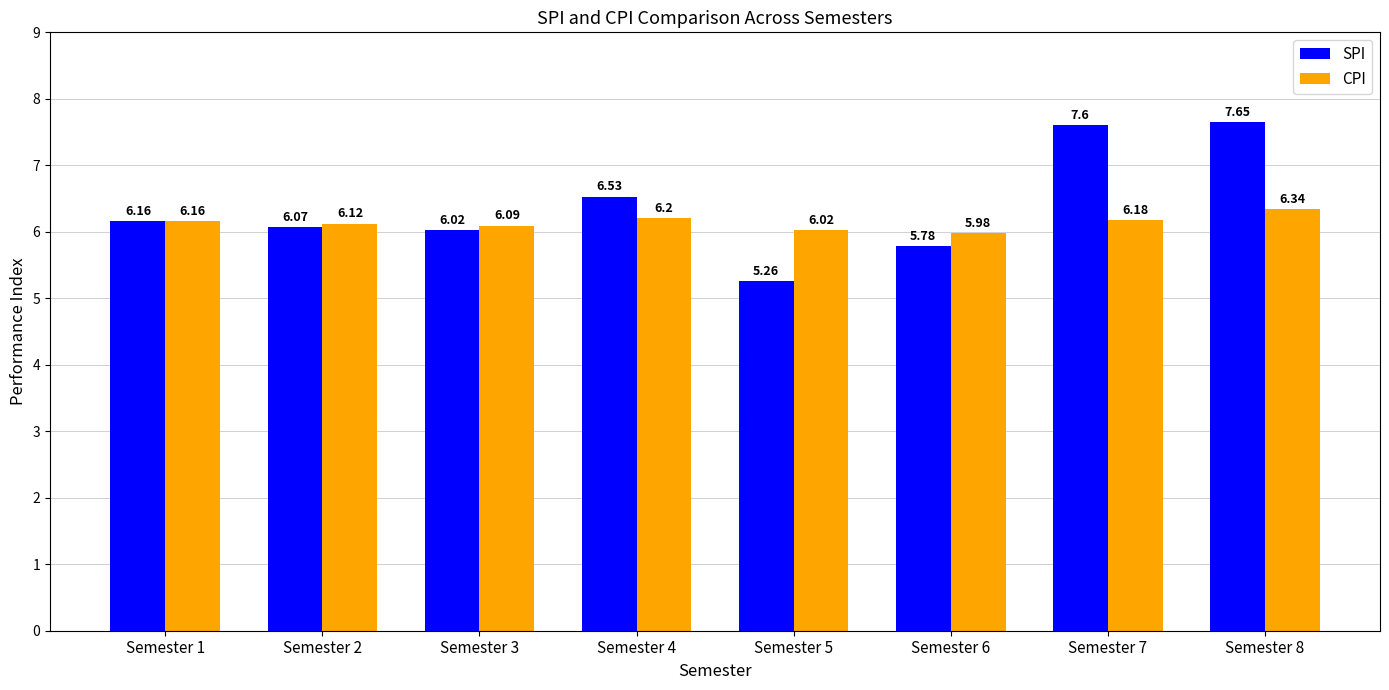

The CPI series shows 2.3 at Semester 2. True or false?

False